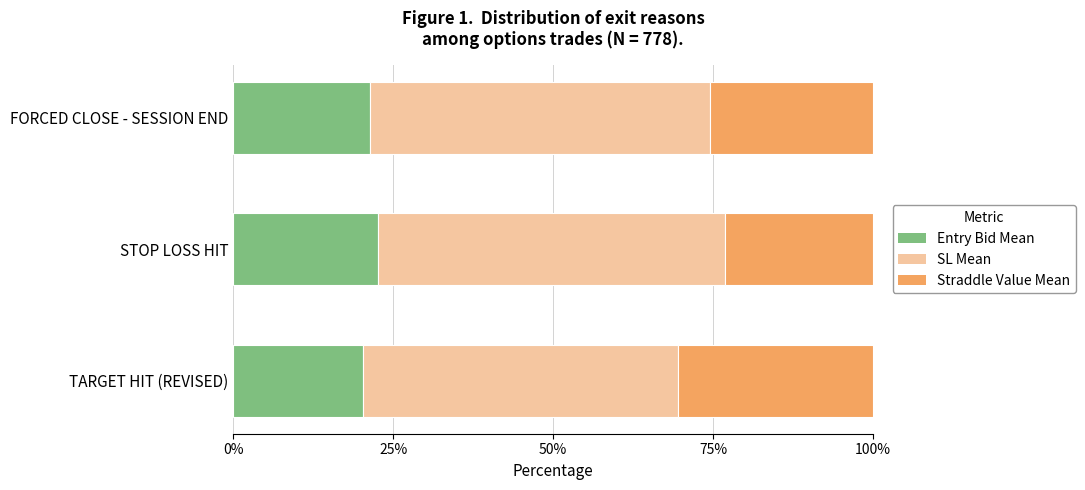

What is the sum of the Entry Bid Mean values at FORCED CLOSE - SESSION END and STOP LOSS HIT?

44.0